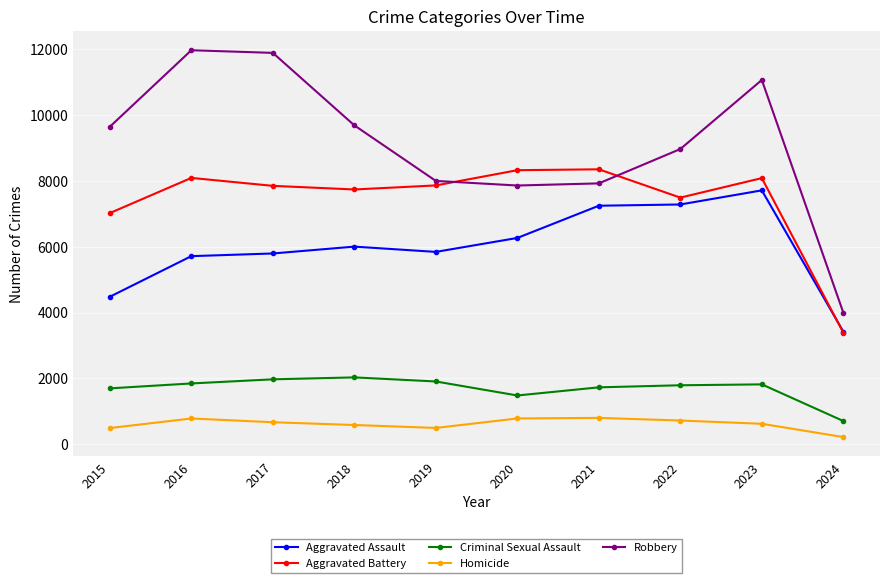

Is it true that Aggravated Assault equals 7242 at 2021?

True